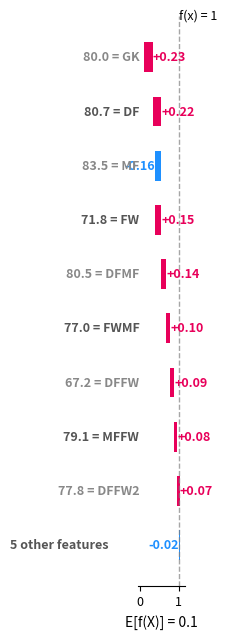

Reading right to left, transcribe all the data shown in this chart.

-0.0	0.1	0.1	0.1	0.1	0.1	0.1	-0.2	0.2	0.2